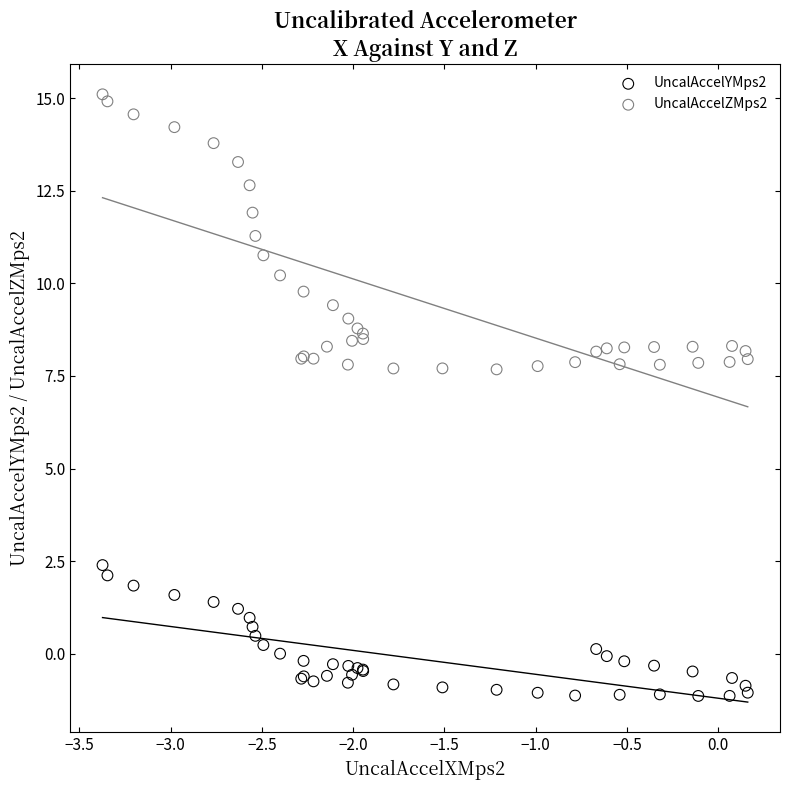

Which series reaches the maximum Y coordinate?

UncalAccelZMps2